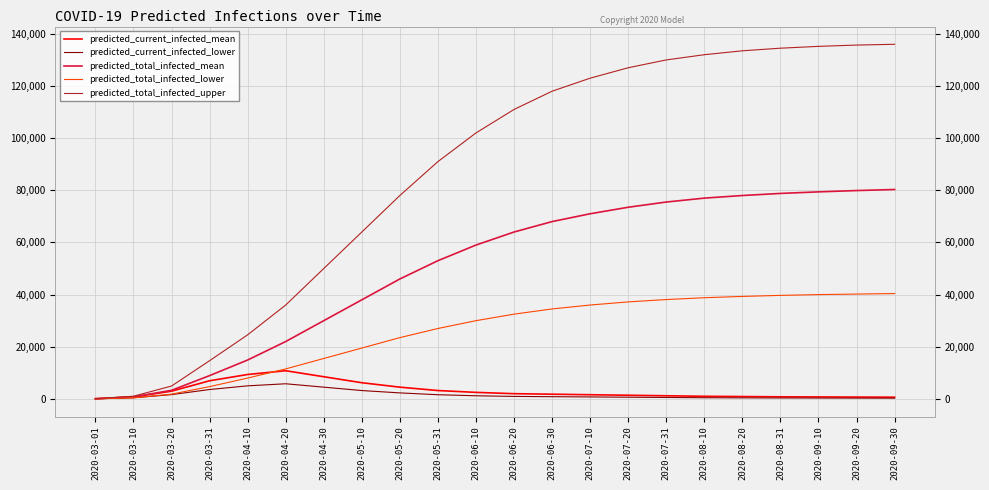

Is the value of predicted_current_infected_mean at 2020-07-20 greater than the value of predicted_total_infected_upper at 2020-09-30?

No